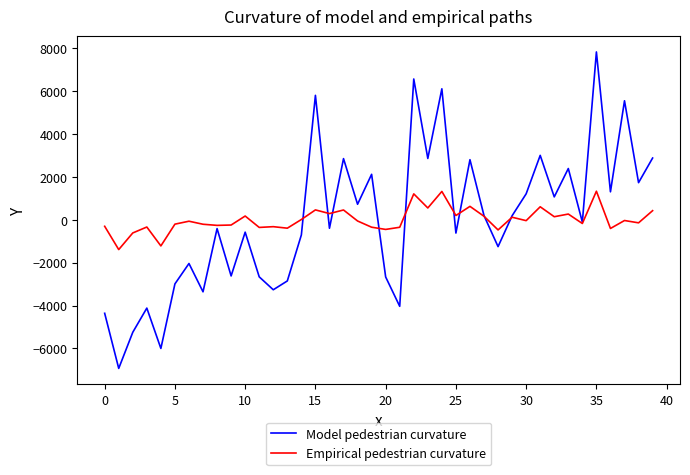

Which series has the widest spread of values?

Model pedestrian curvature